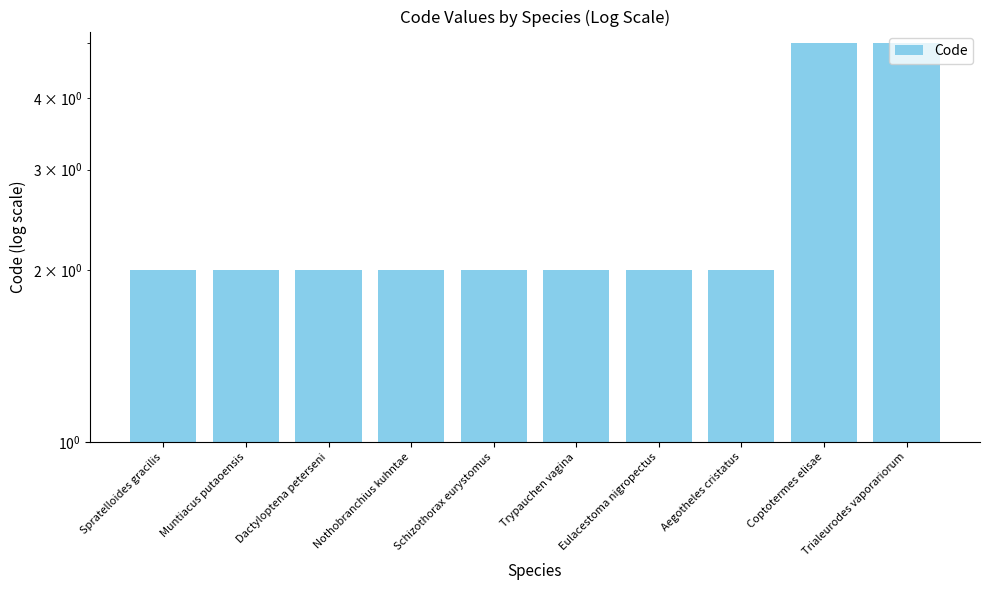

Rank the categories by value from lowest to highest.

Spratelloides gracilis, Muntiacus putaoensis, Dactyloptena peterseni, Nothobranchius kuhntae, Schizothorax eurystomus, Trypauchen vagina, Eulacestoma nigropectus, Aegotheles cristatus, Coptotermes elisae, Trialeurodes vaporariorum